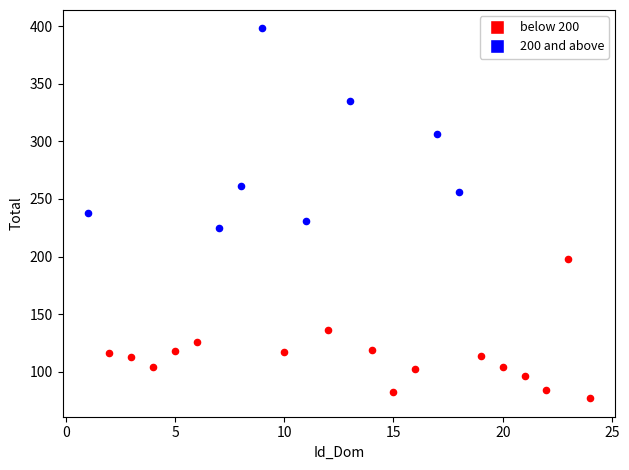

What are all the series names shown in the legend?

below 200, 200 and above